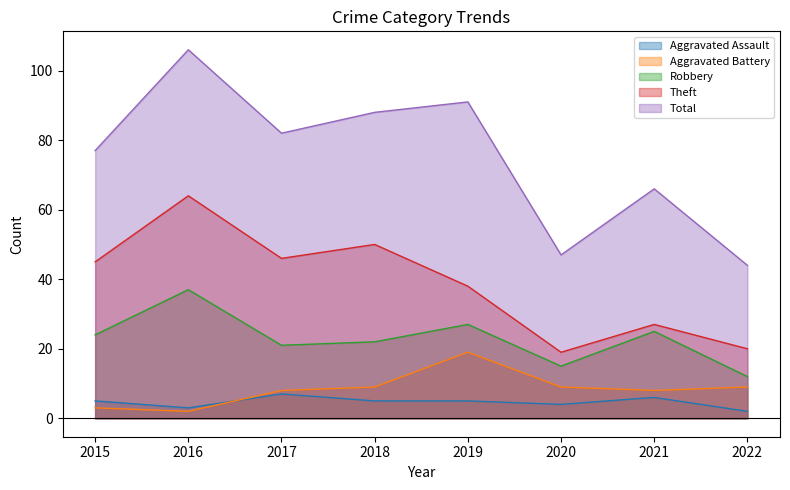

Between 2015 and 2021, which series saw the biggest shift?

Theft